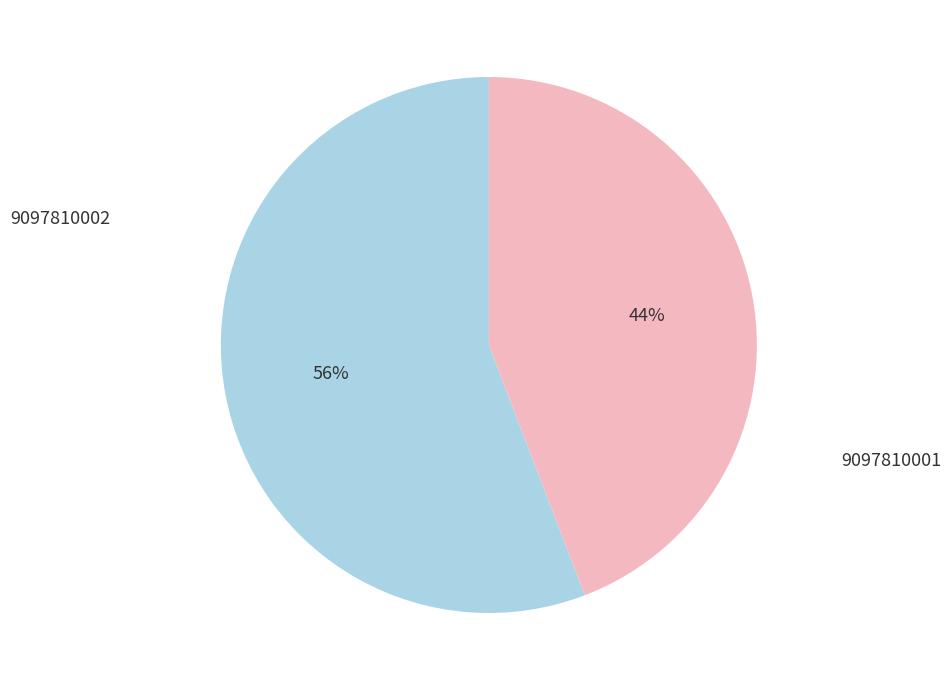

To the nearest percent, what is the average slice percentage?

50%